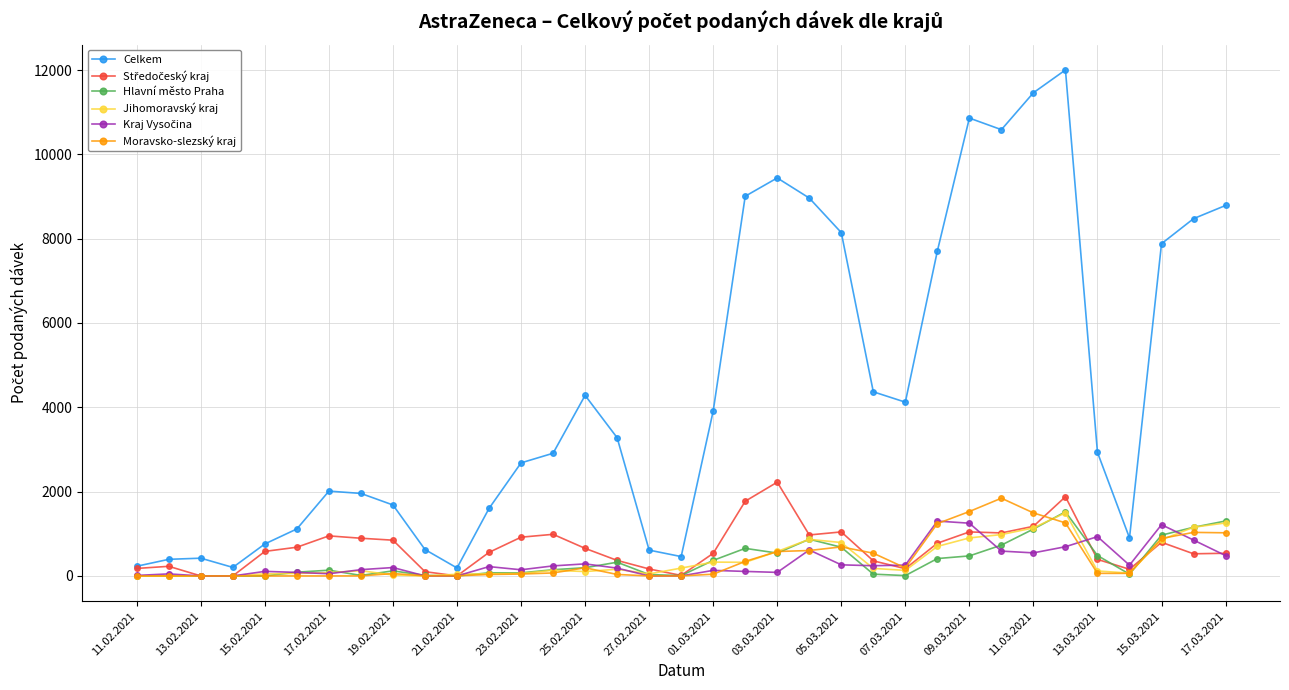

What is the maximum value for Hlavní město Praha?

1521